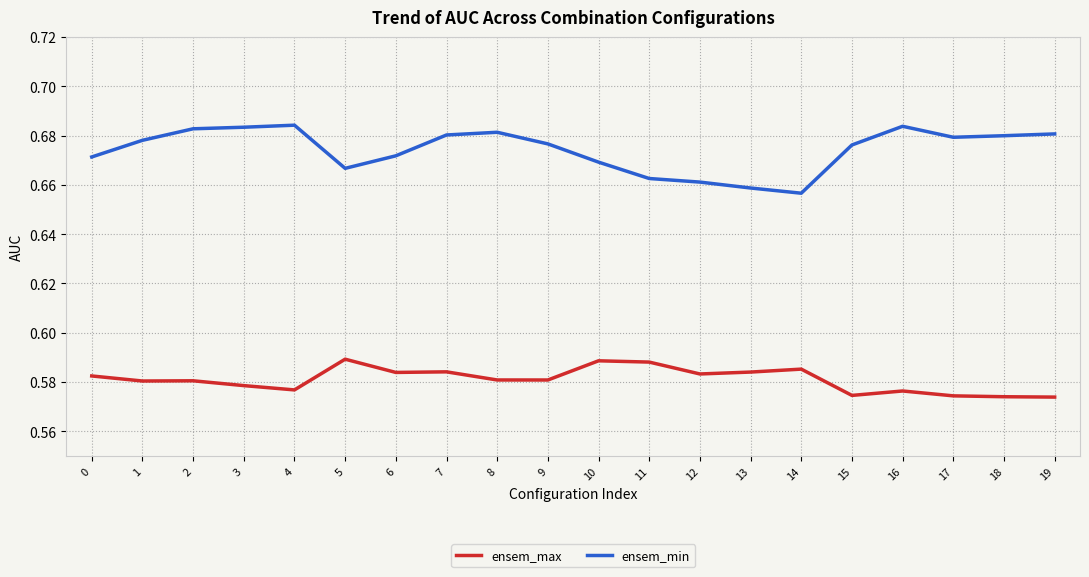

The ensem_min series shows 0.9 at 14. True or false?

False